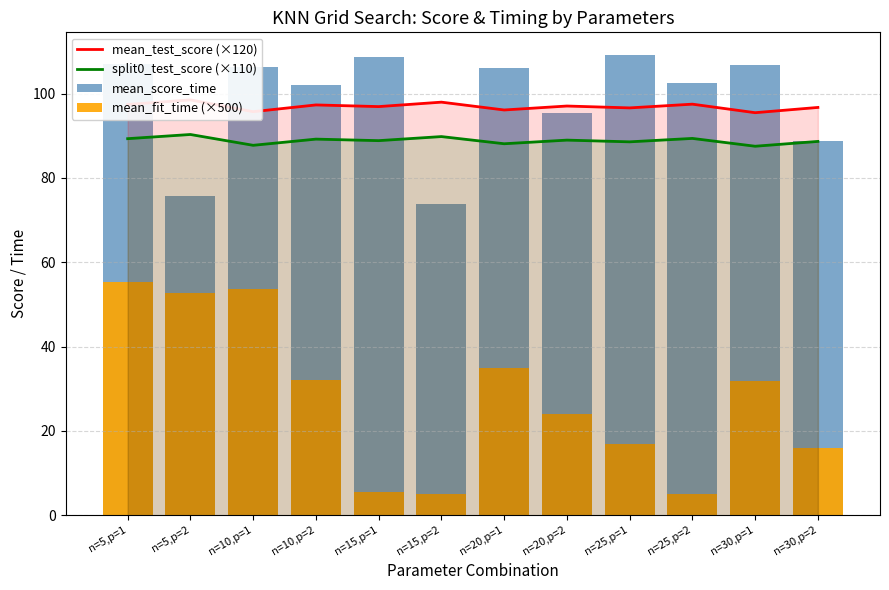

At which label does mean_test_score (×120) first exceed 97?

n=5,p=1